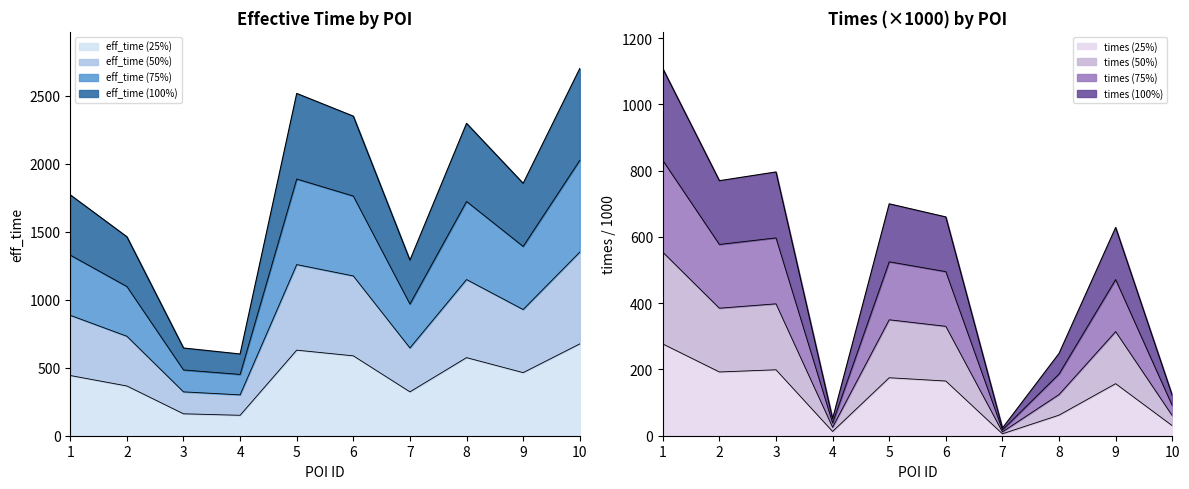

Which series has the largest total across all categories?

eff_time